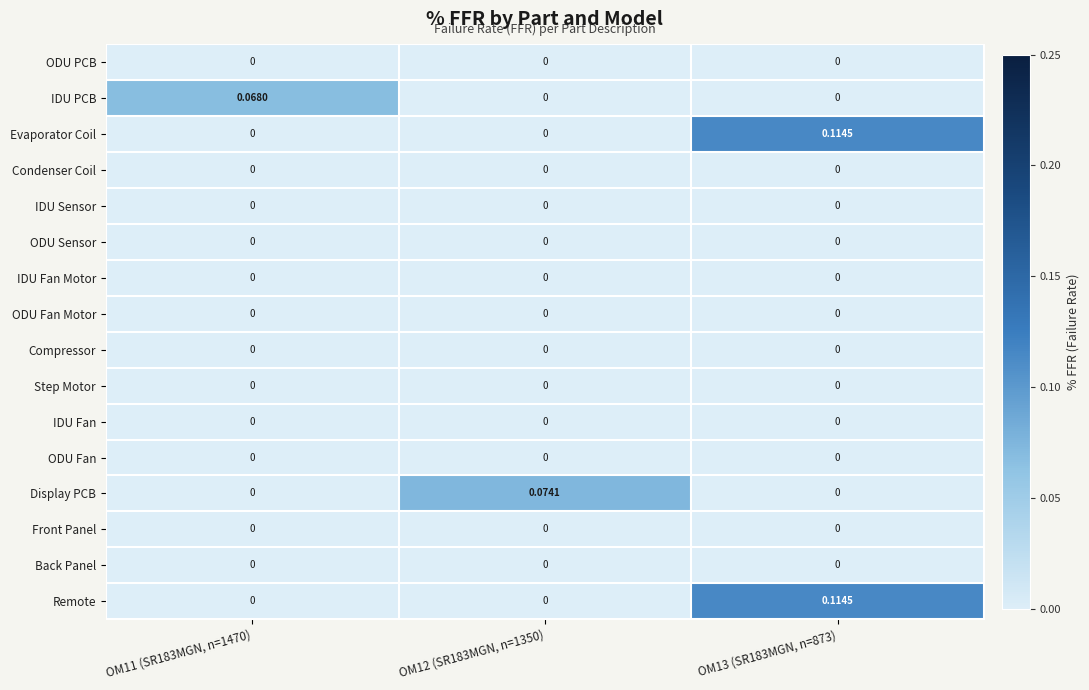

How many values in Display PCB are above zero?

1